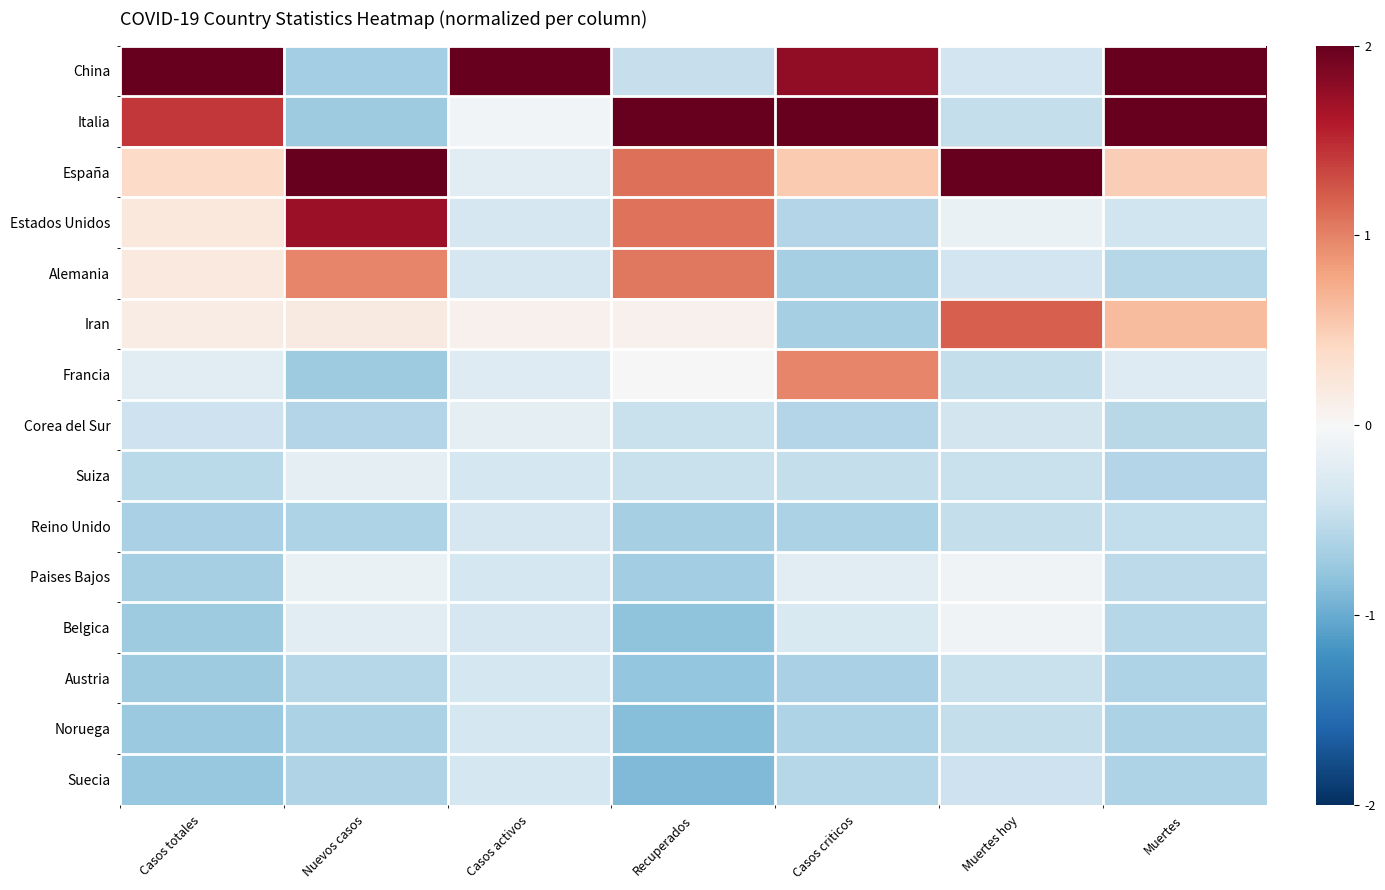

At how many categories does at least one series exceed 0?

7